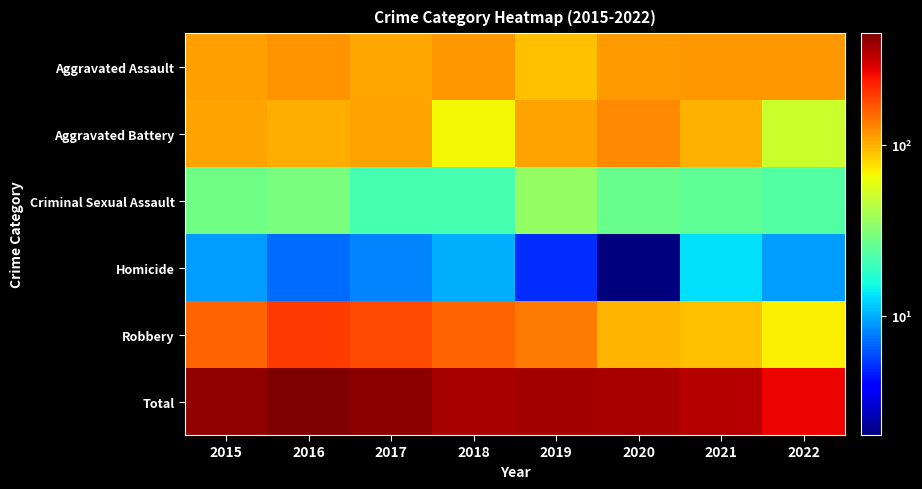

Reading left to right, list all the values displayed in this chart.

Aggravated Assault: 2015=110	2016=118	2017=105	2018=115	2019=92	2020=113	2021=115	2022=116
Aggravated Battery: 2015=108	2016=102	2017=108	2018=67	2019=108	2020=126	2021=100	2022=50
Criminal Sexual Assault: 2015=28	2016=30	2017=21	2018=21	2019=35	2020=27	2021=25	2022=23
Homicide: 2015=9	2016=7	2017=8	2018=10	2019=5	2020=2	2021=13	2022=9
Robbery: 2015=154	2016=194	2017=178	2018=155	2019=135	2020=97	2021=91	2022=69
Total: 2015=409	2016=451	2017=420	2018=368	2019=375	2020=365	2021=344	2022=267